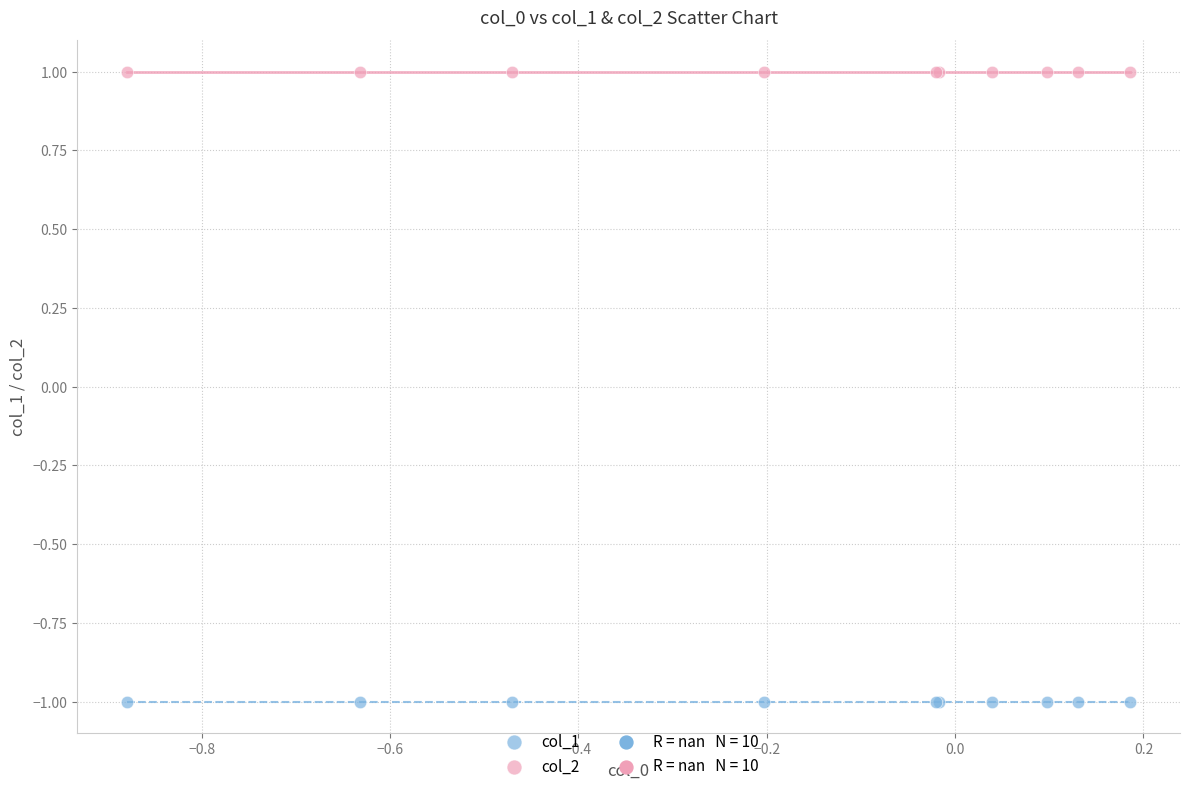

Which series contains the lowest Y value?

col_1